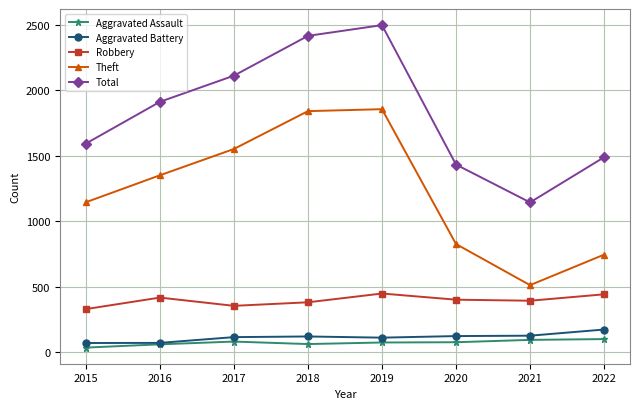

At how many categories does at least one series exceed 1753?

4